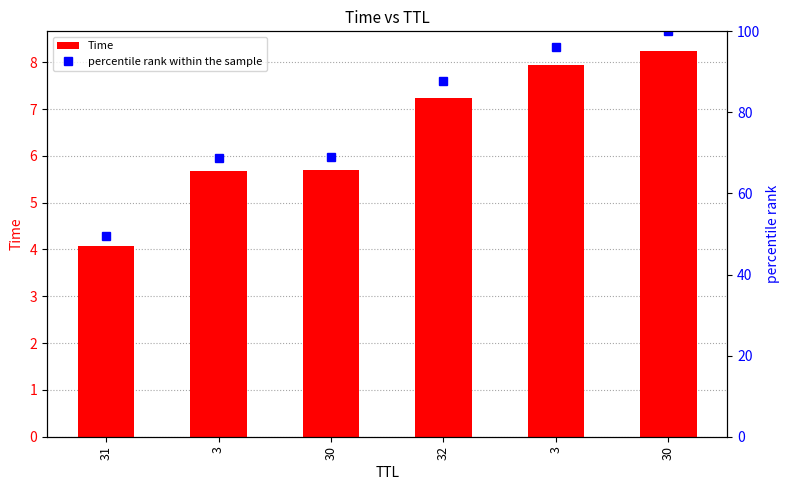

Reading left to right, what are all the values shown in this chart?

Time: 4.1	5.7	5.7	7.2	7.9	8.2
percentile rank within the sample: 49.5	68.8	69.1	87.7	96.2	100.0